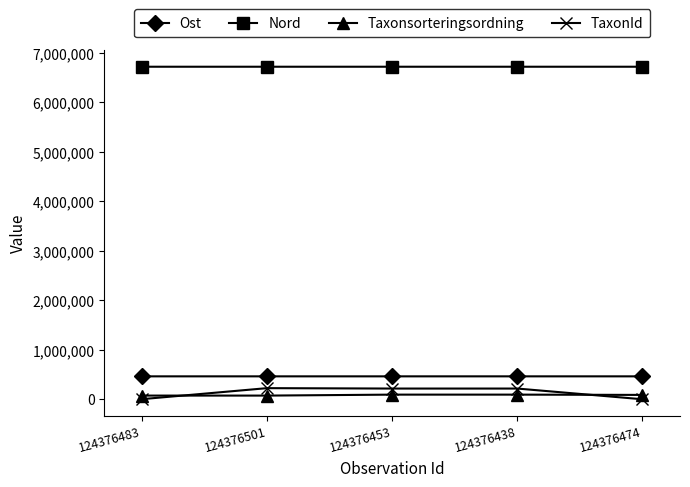

Does the chart have visible grid lines?

No